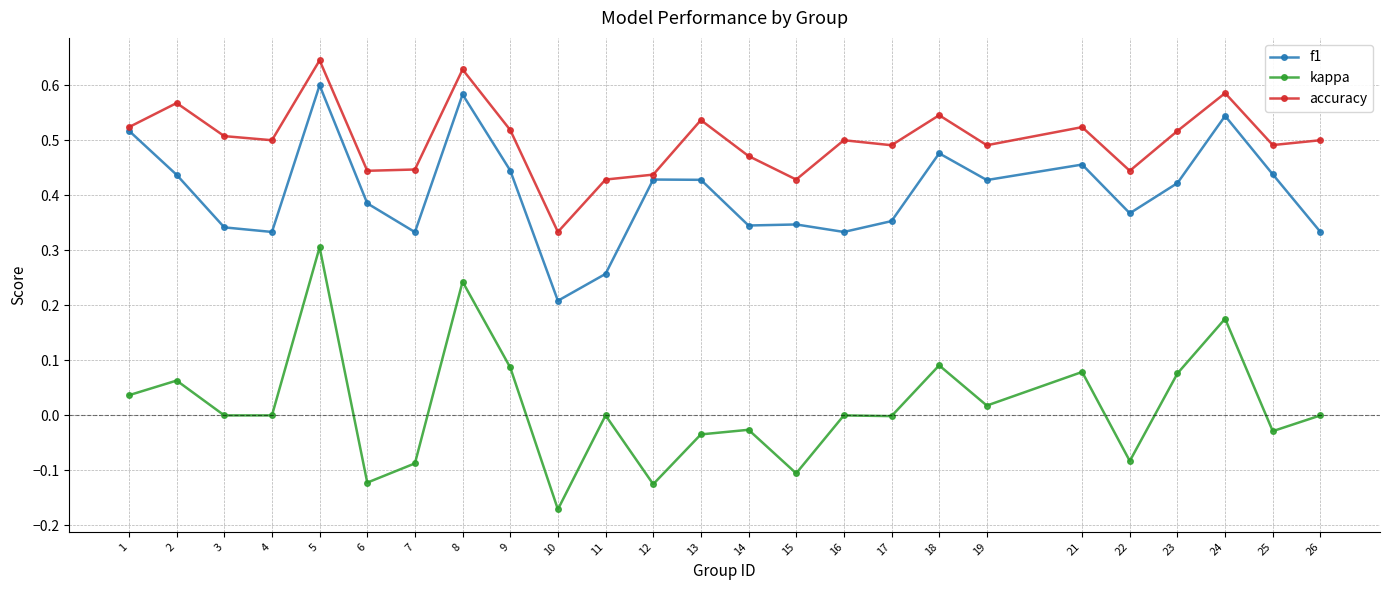

Which series has the widest spread of values?

kappa